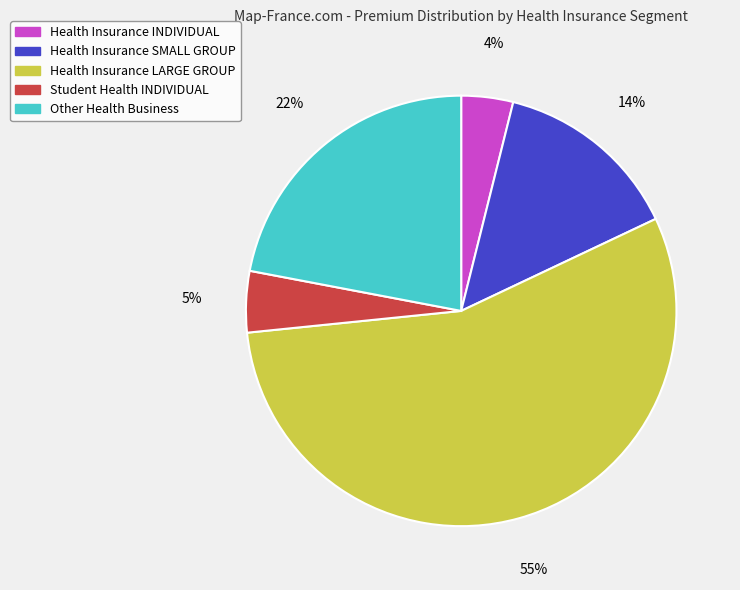

To the nearest percent, what is the difference between the Health Insurance SMALL GROUP and Other Health Business slice percentages?

8%